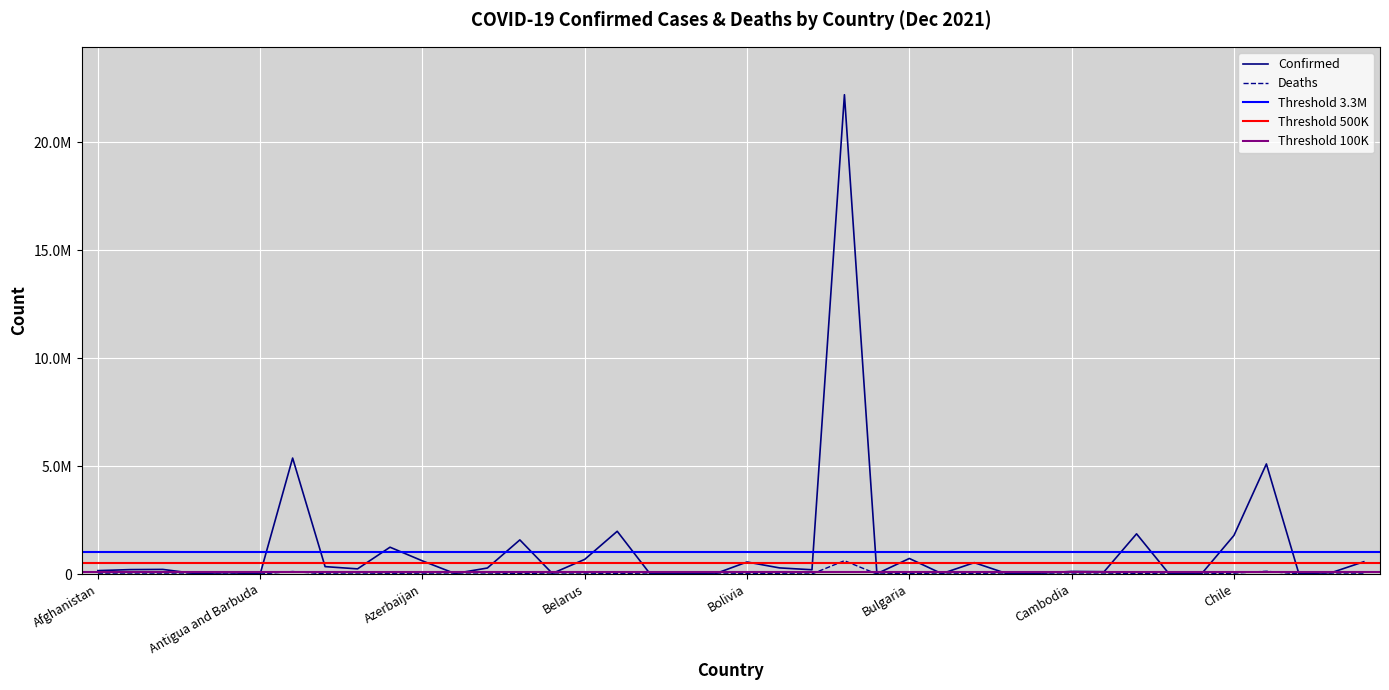

Is the value of Confirmed at Benin greater than the value of Deaths at Congo (Brazzaville)?

Yes